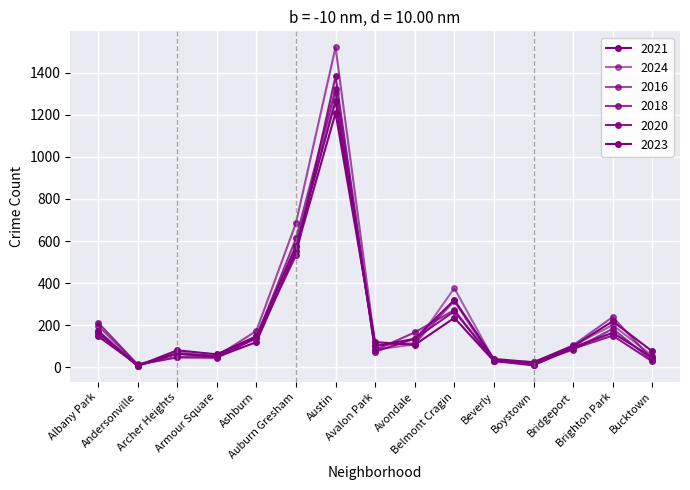

Is it true that 2018 equals 30 at Beverly?

True